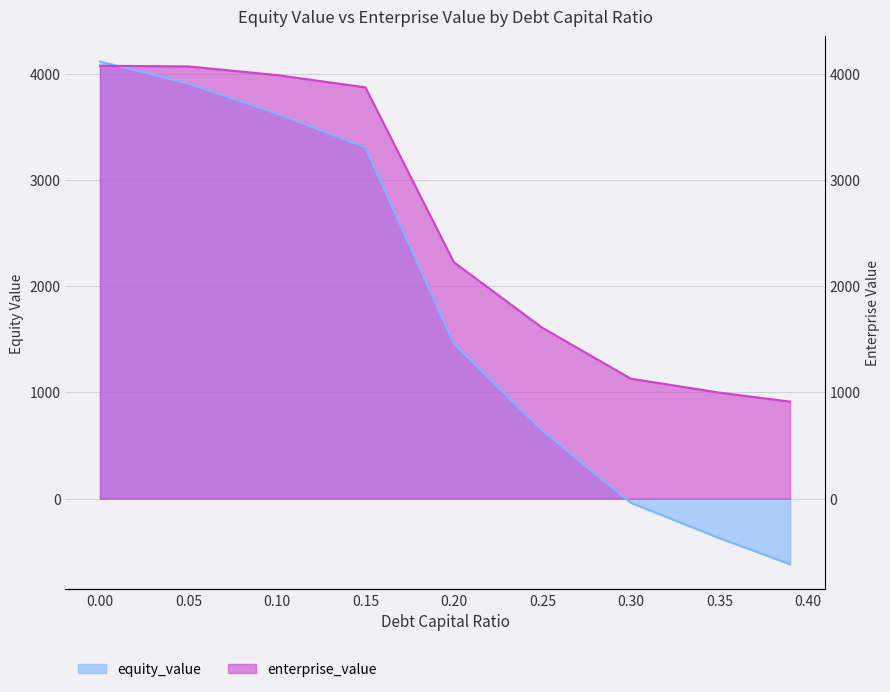

Count the number of data series in this chart.

2